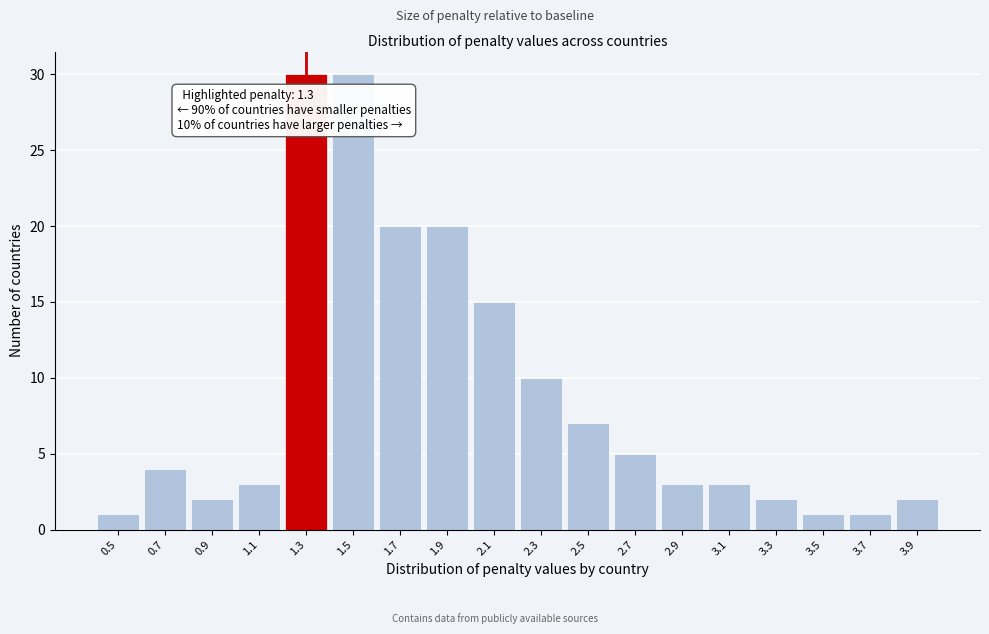

Reading left to right, transcribe all the data shown in this chart.

1	4	2	3	30	30	20	20	15	10	7	5	3	3	2	1	1	2